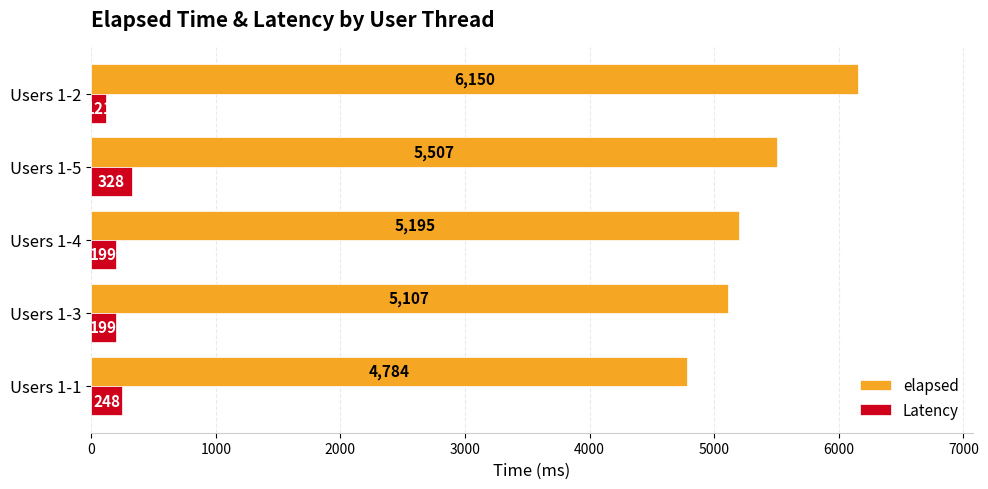

The value of Latency at Users 1-1 is 248. True or false?

True